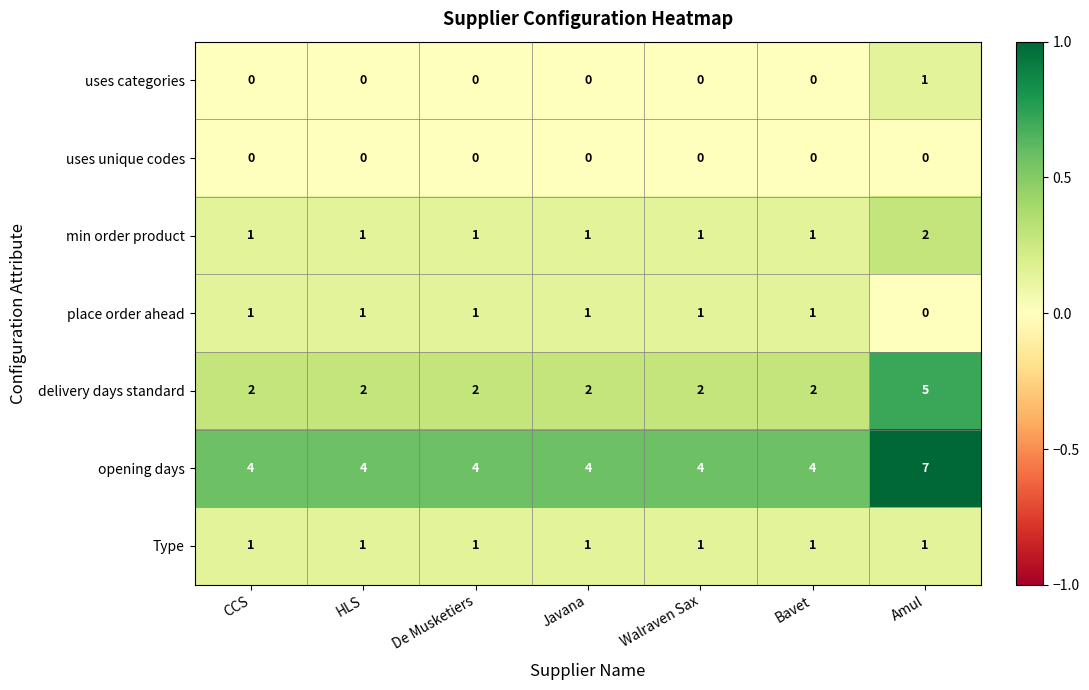

At which label is place order ahead closest to 0?

Amul